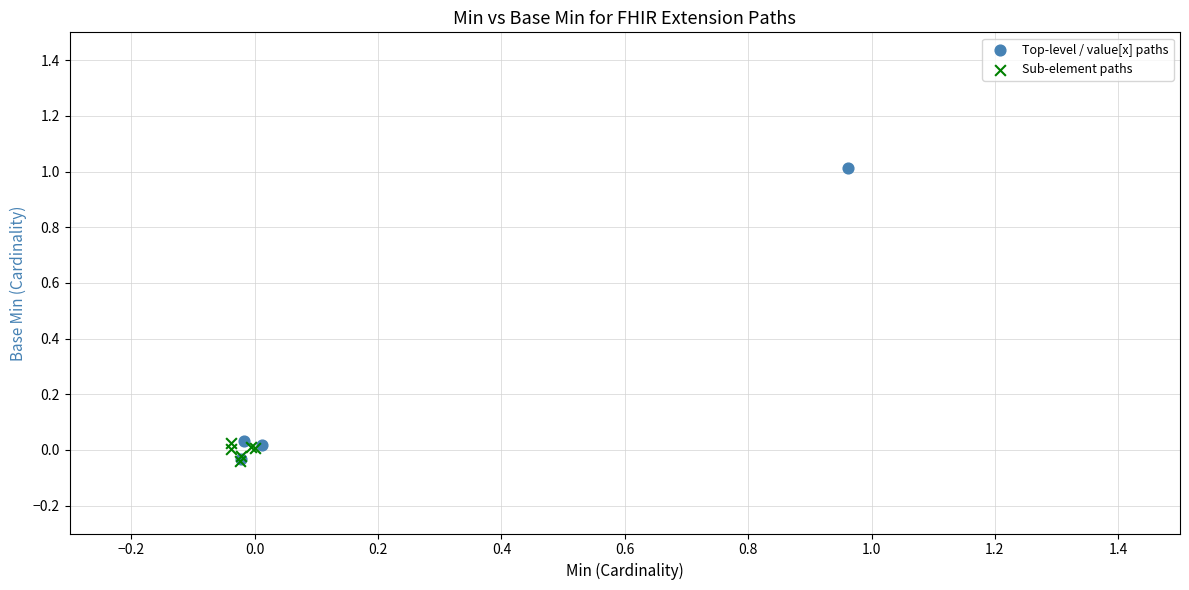

Which series reaches the maximum Y coordinate?

Top-level / value[x] paths